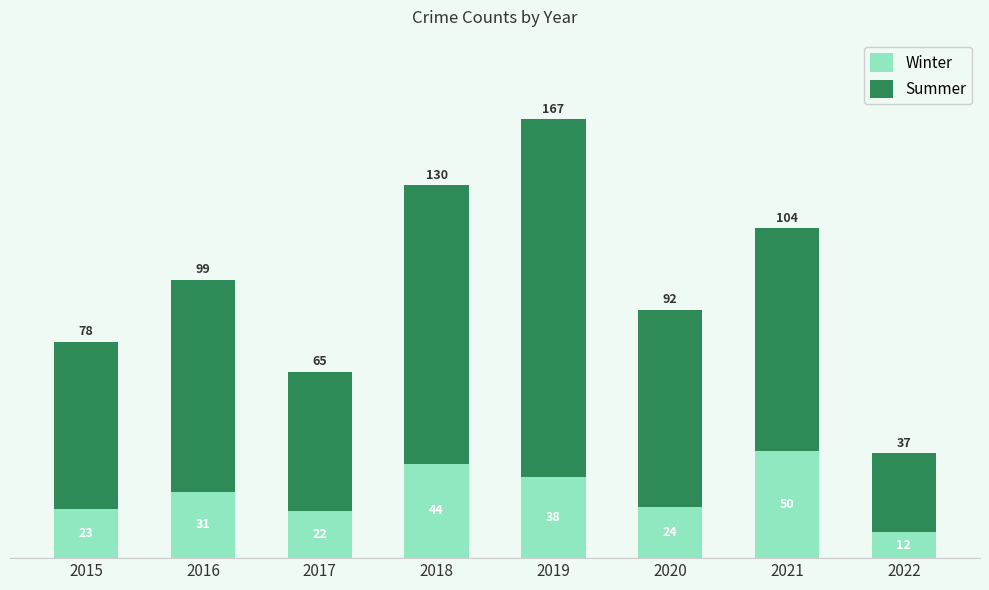

Does the chart contain stacked bars?

Yes